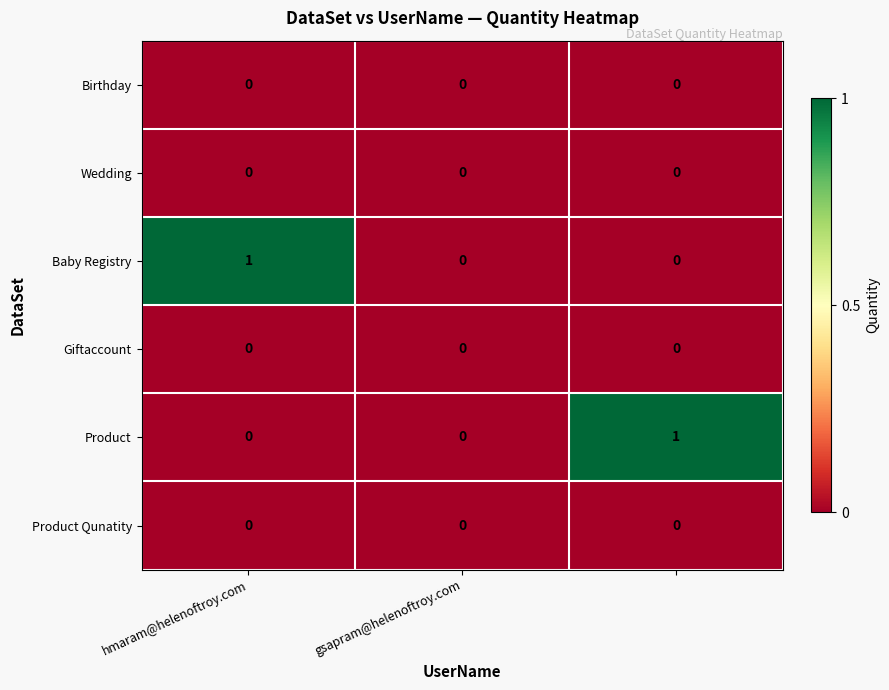

How many Product values are between 0 and 1?

3